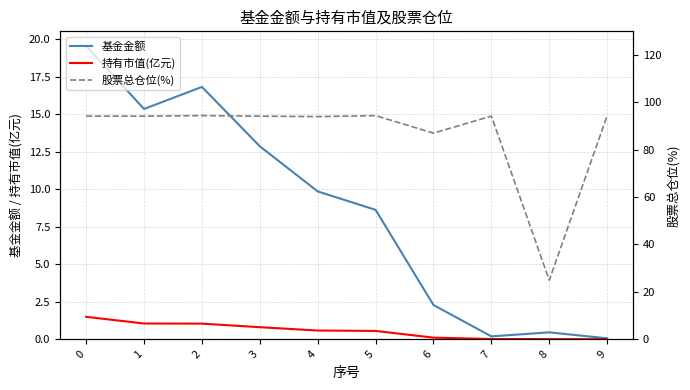

How many distinct data groups are displayed?

3